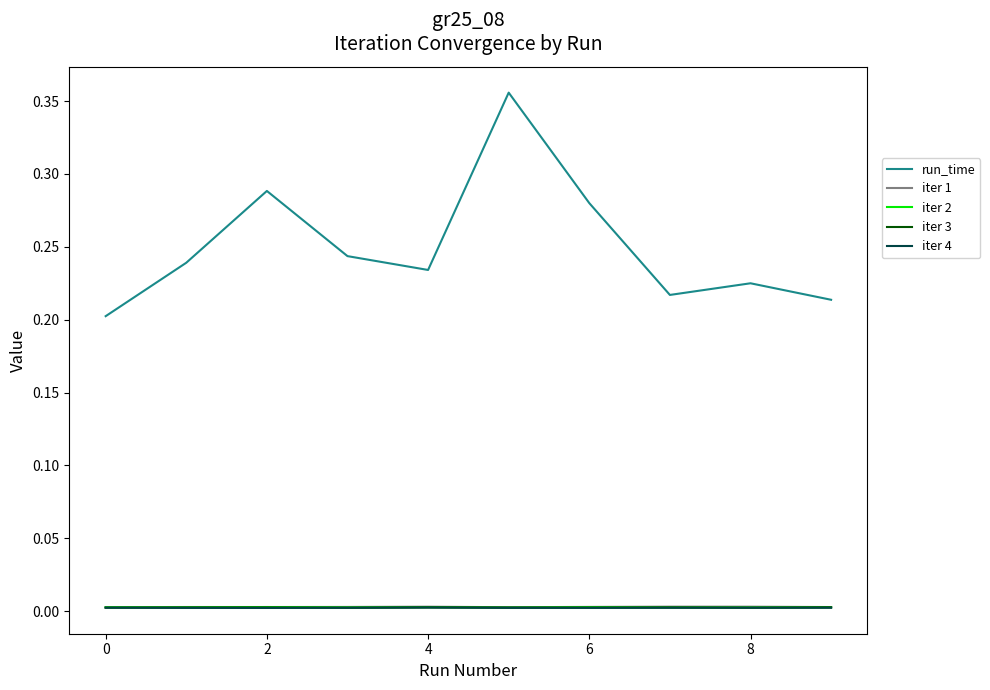

Which series has the widest spread of values?

run_time